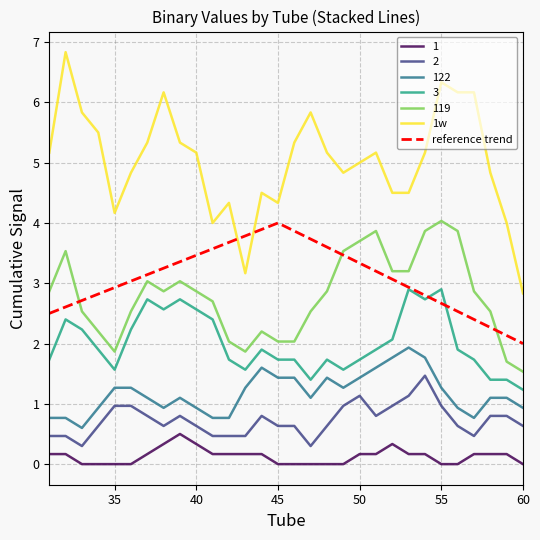

What is the maximum value for 2?

1.5